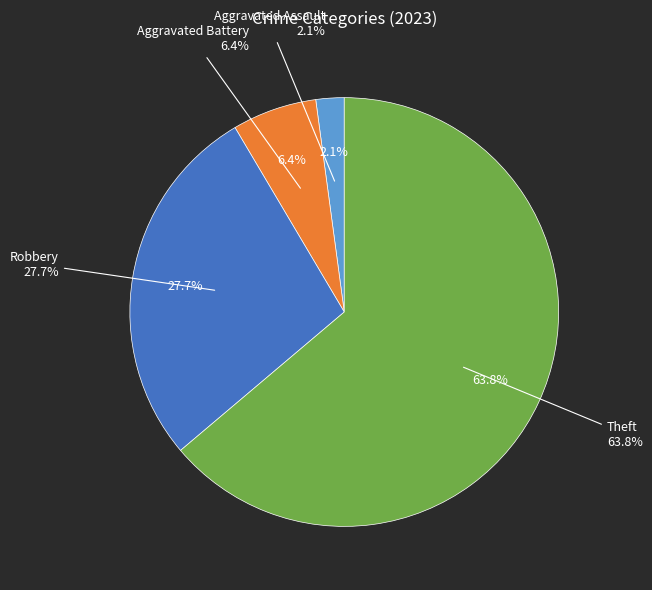

To the nearest percent, what is the combined percentage of Theft and Aggravated Battery?

70%